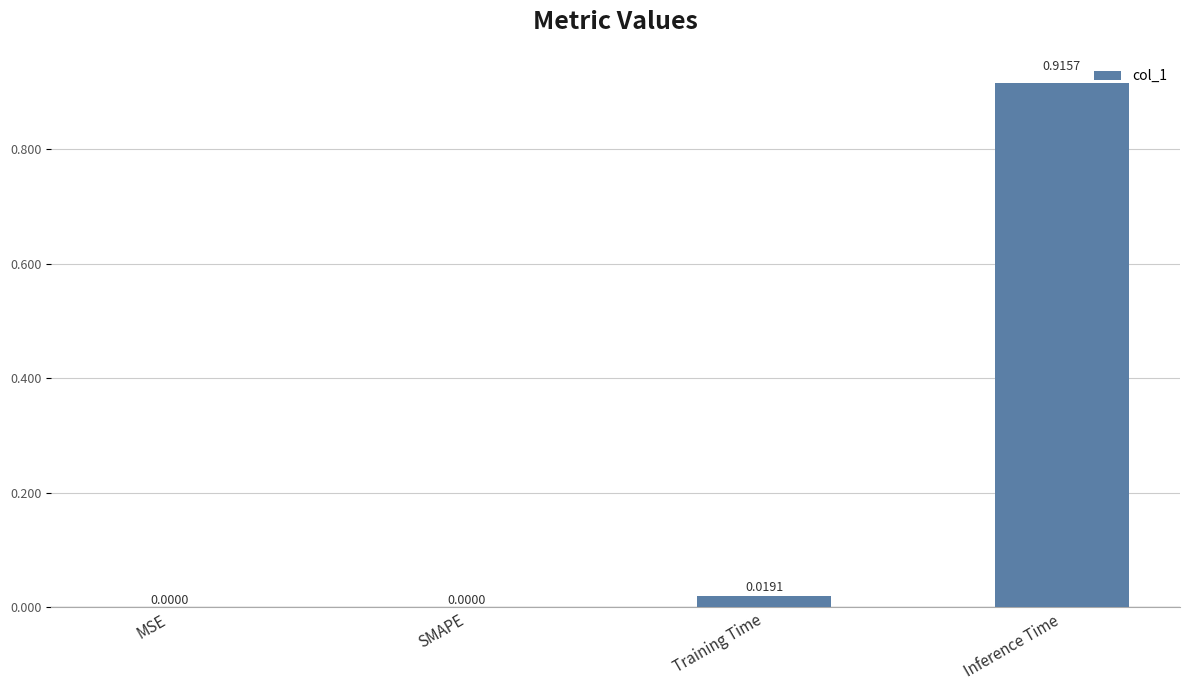

Which category has the highest value across all series?

Inference Time